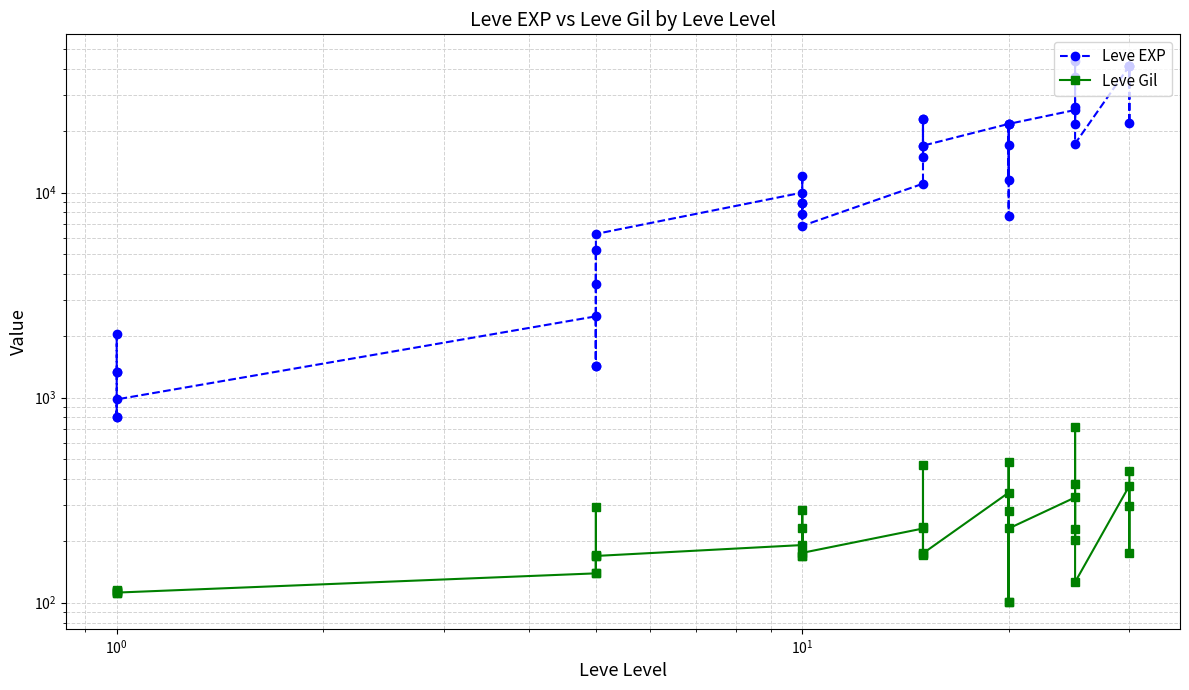

How many values in the Leve EXP series are below 12030?

20